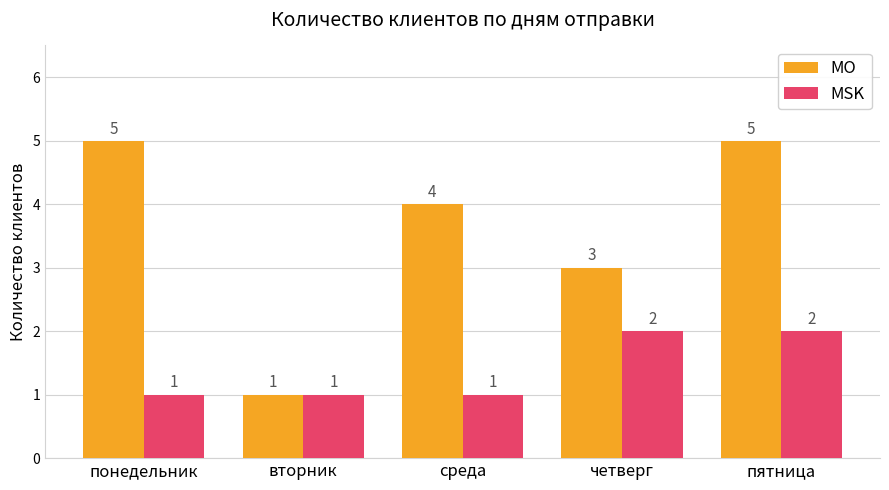

Which series changed the most between понедельник and пятница?

MSK